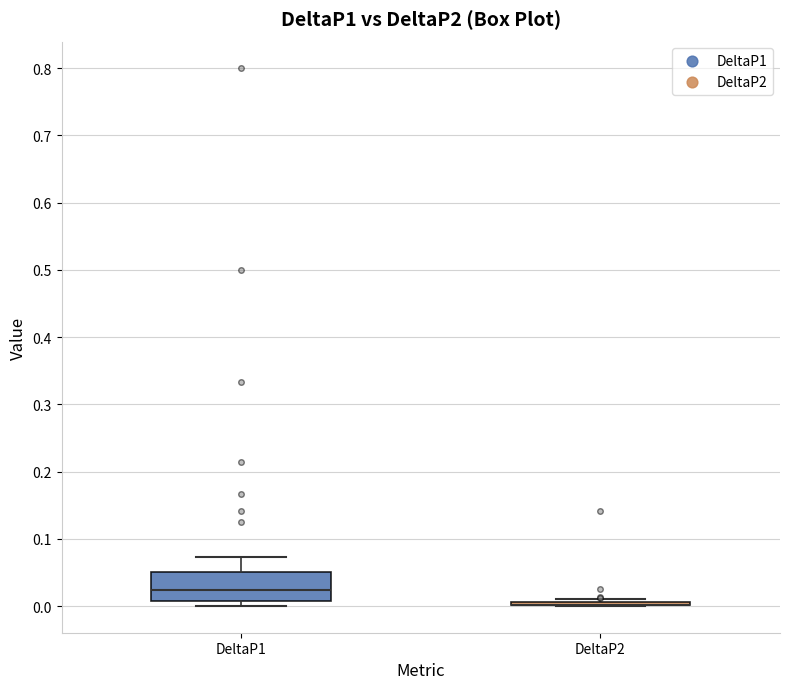

Reading left to right, transcribe this box plot: for each box, give where its median line is, the range the box spans, and where its two whiskers end, as read against the y-axis. The values are not printed on the chart, so give them approximately, as read against the axis.

DeltaP1: median 0.02, box 0.01 to 0.05, whiskers 0.00 to 0.07
DeltaP2: box collapsed to a line at 0.00, whiskers 0.00 to 0.01